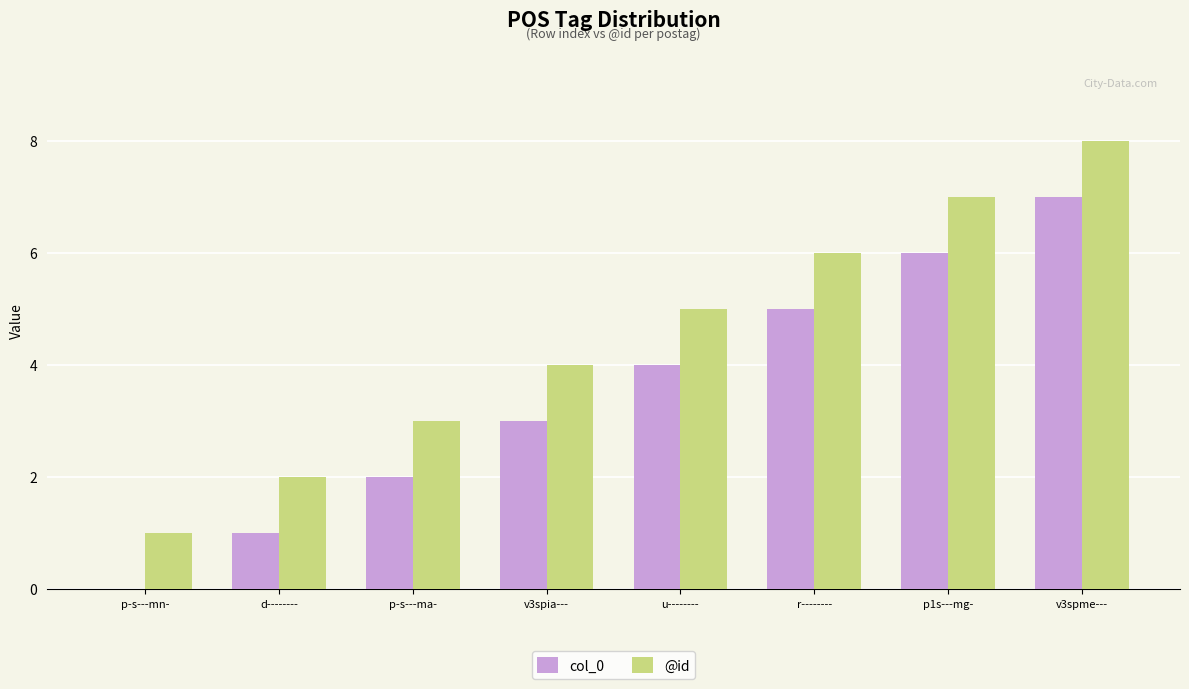

Is it true that @id equals 7 at p1s---mg-?

True